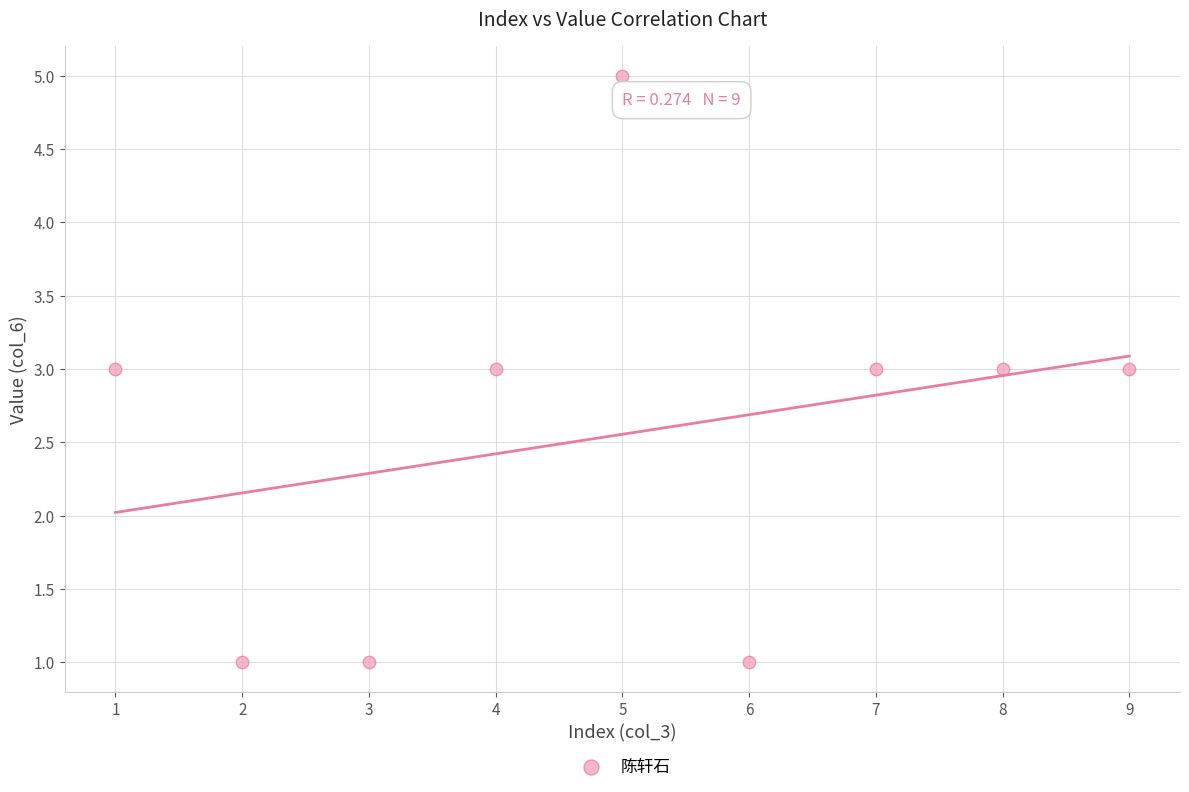

What is the average Y value?

3